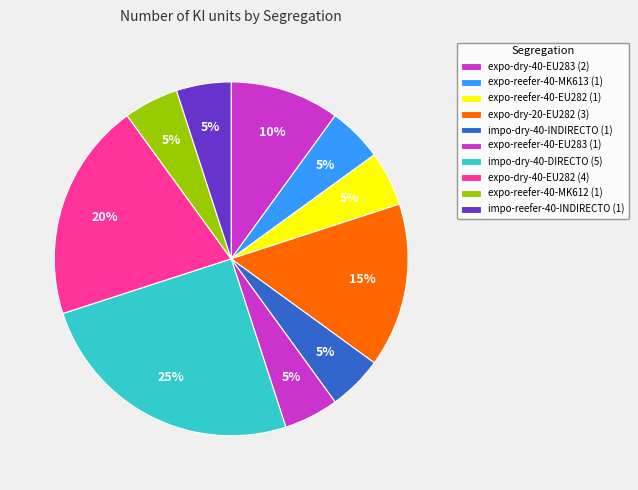

What is the largest slice in the pie chart?

S7